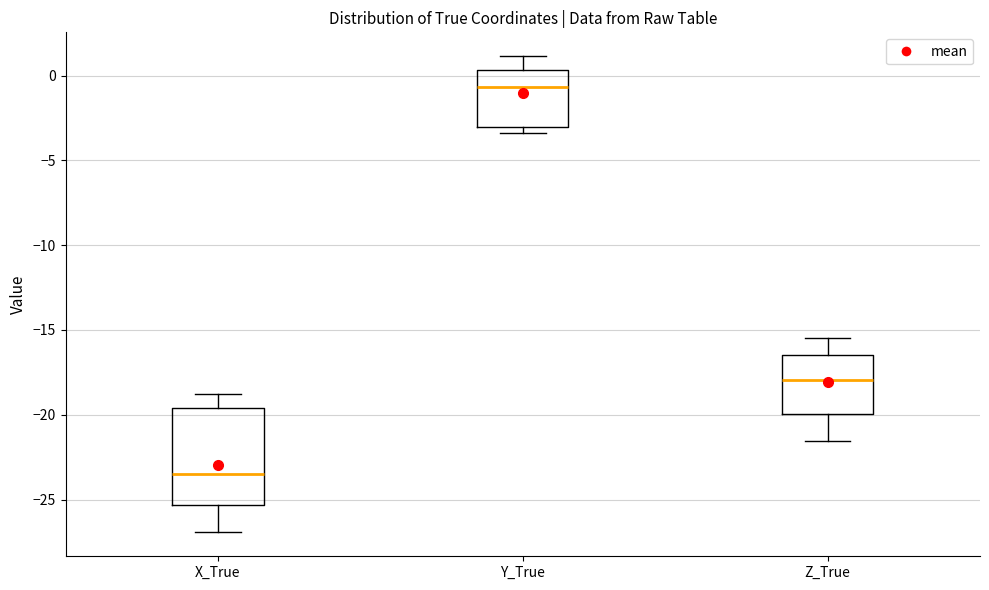

Where is the lower edge of the box for Y_True on the y-axis? The values are not printed on the chart, so give them approximately, as read against the axis.

-3.0